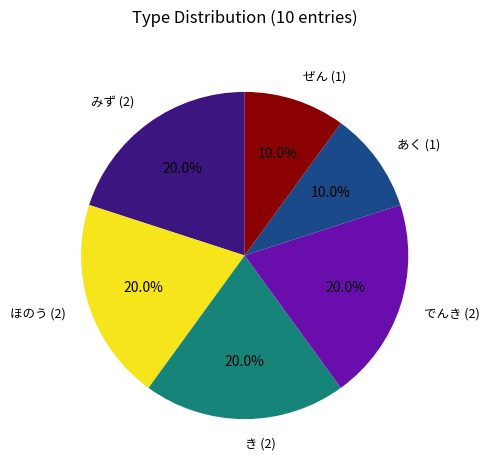

The みず slice represents 8% of the pie. True or false?

False